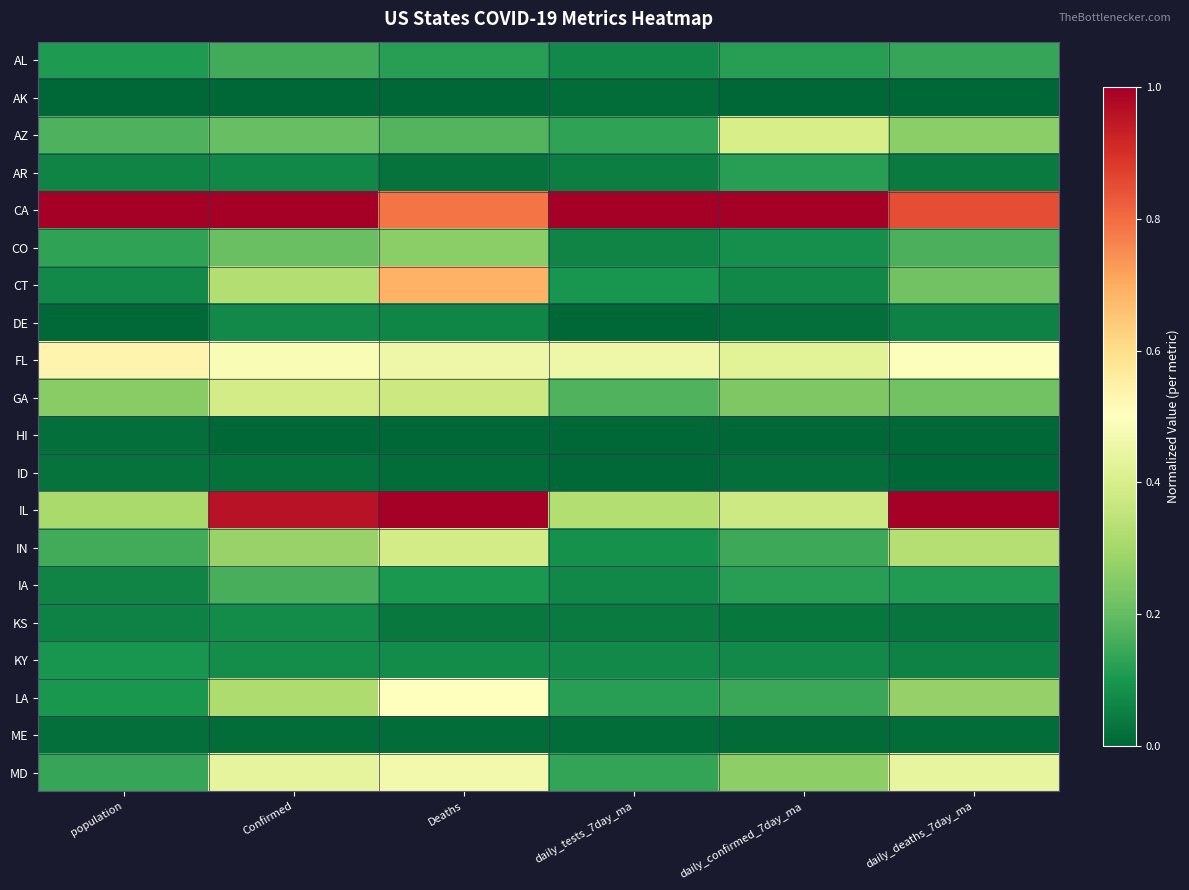

At Deaths, list the series in order from largest to smallest.

IL, CA, CT, LA, MD, FL, IN, GA, CO, AZ, AL, IA, KY, DE, KS, AR, ME, ID, HI, AK